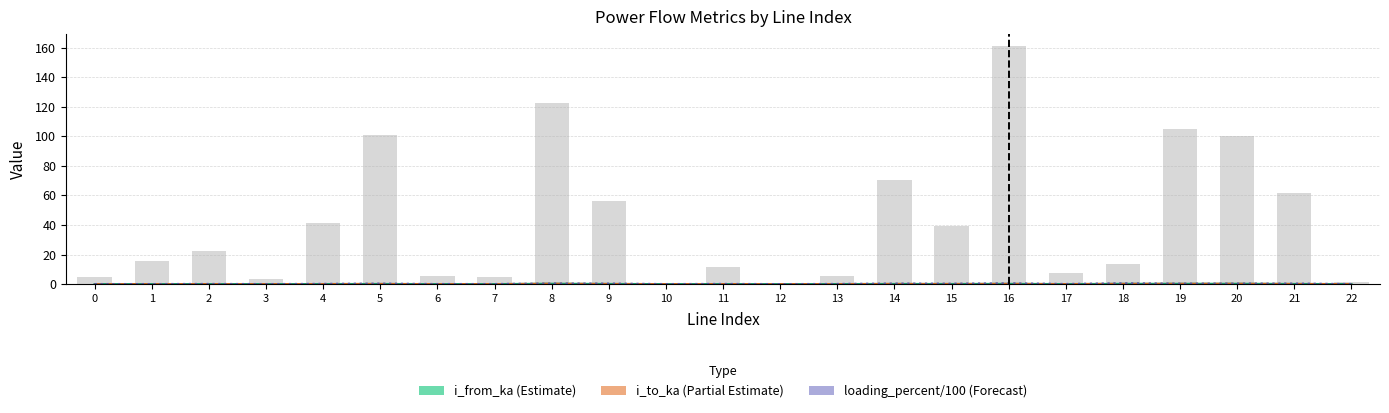

At which category is the sum across all series the highest?

16